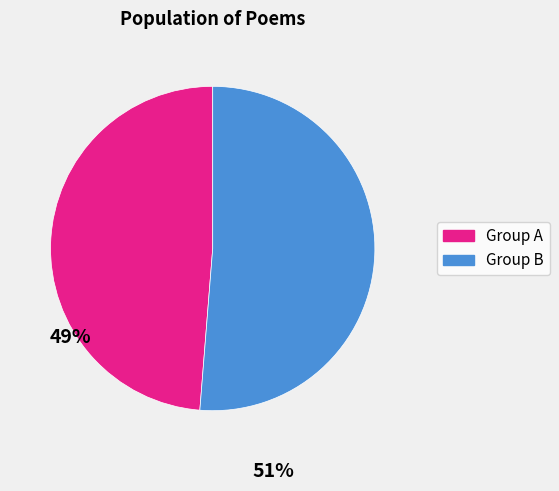

Is there any slice that represents more than half of the pie?

Yes